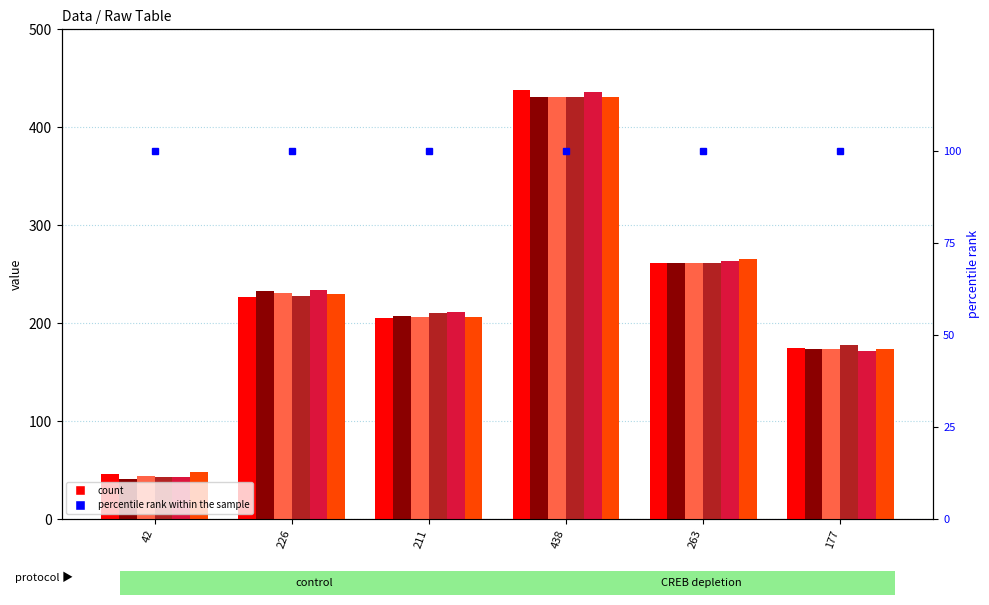

What is the lowest value of the col_3 series?

44